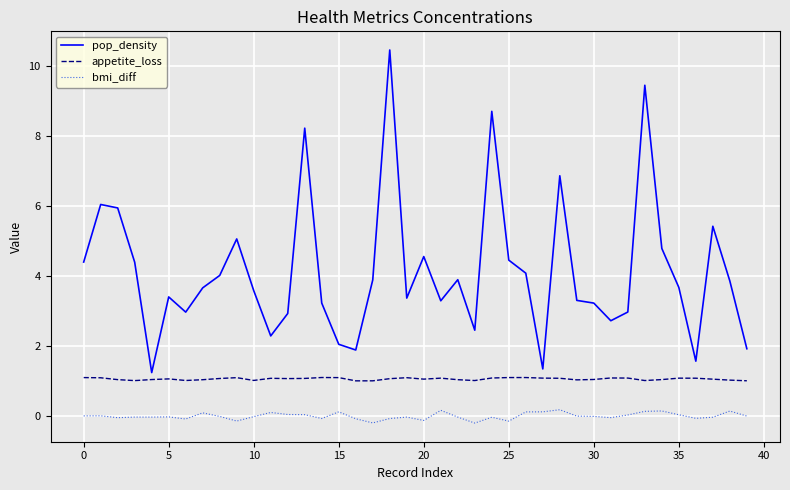

Which series has the largest range (max minus min)?

pop_density